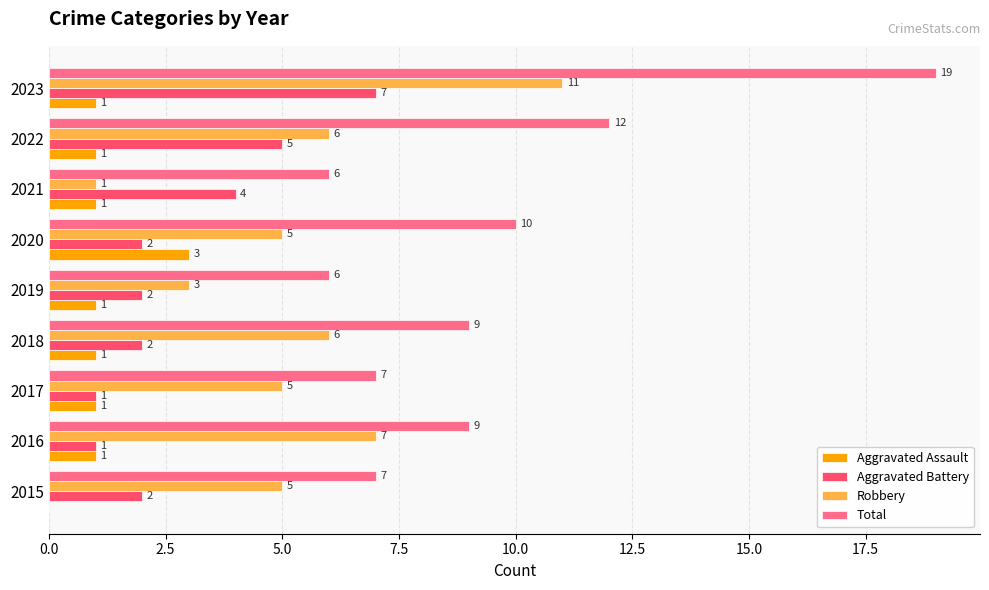

Which category has the highest value across all series?

2023